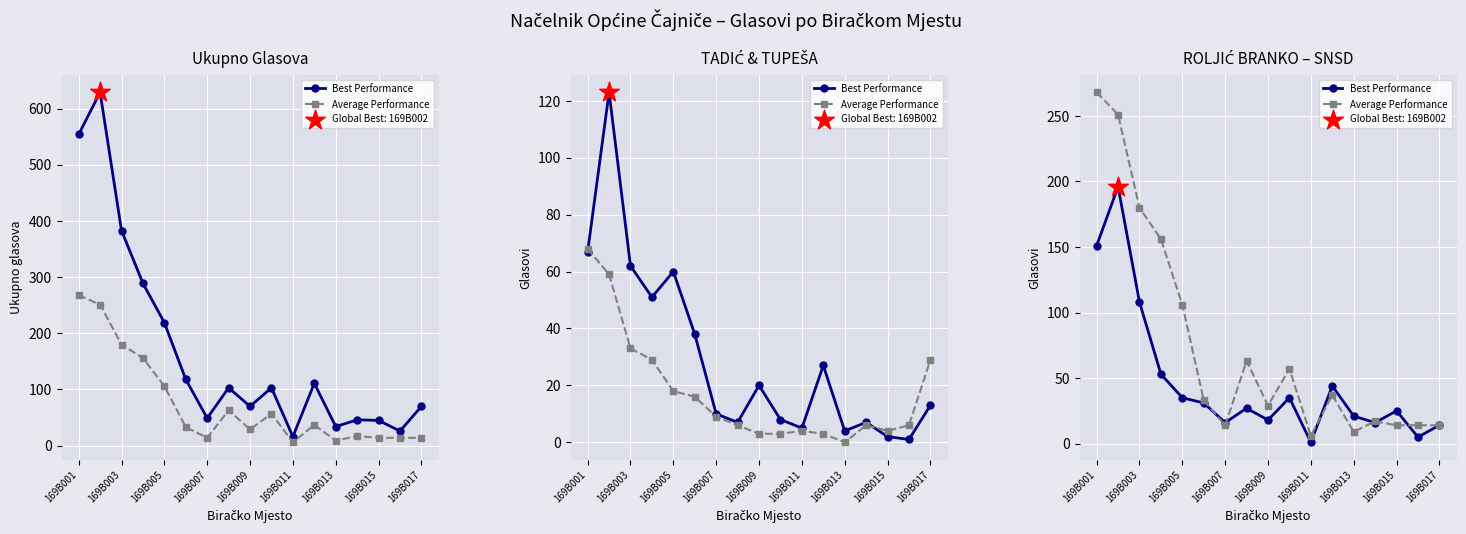

At how many categories does at least one series exceed 194?

2